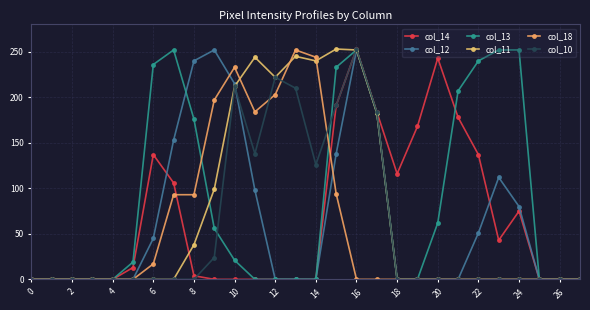

After their last crossing, which series has the higher values: col_14 or col_18?

col_14